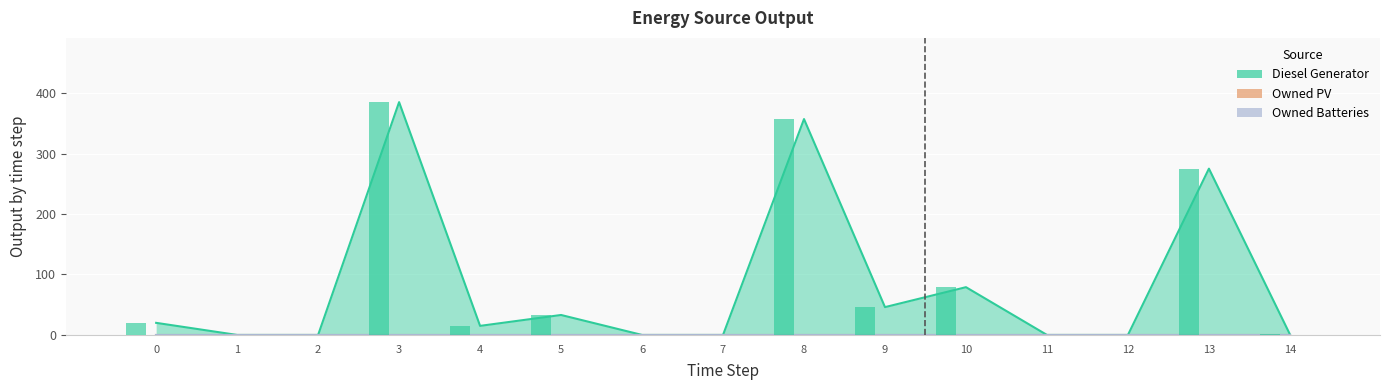

At how many categories does at least one series exceed 58?

4